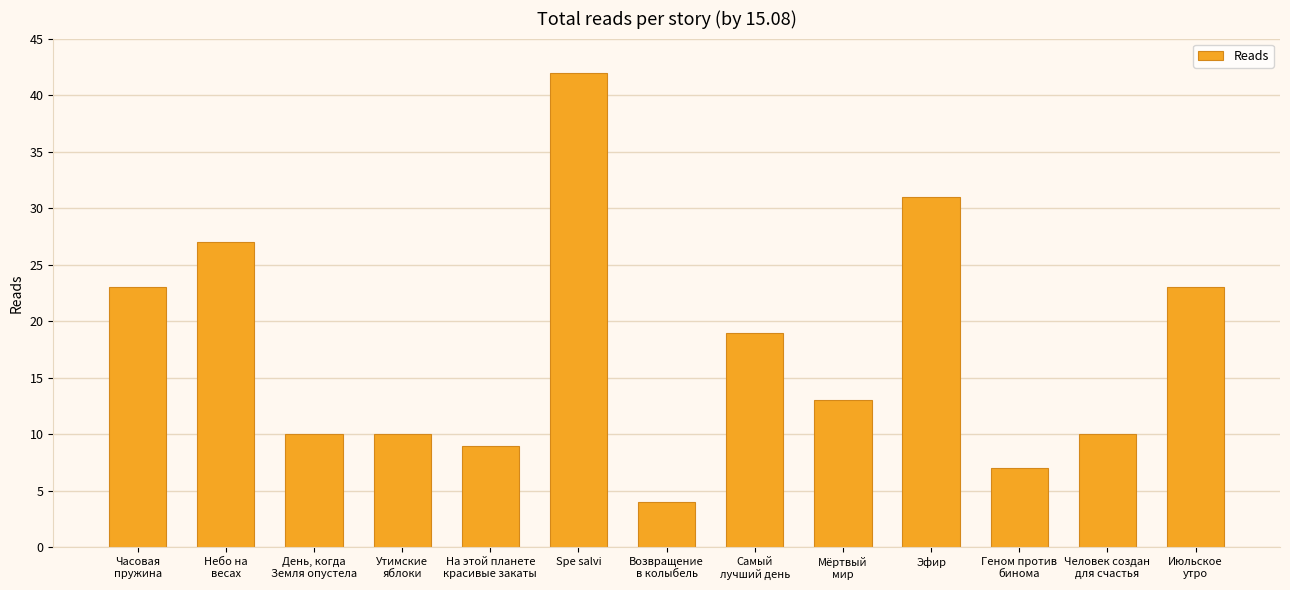

How many data points does each series have?

13